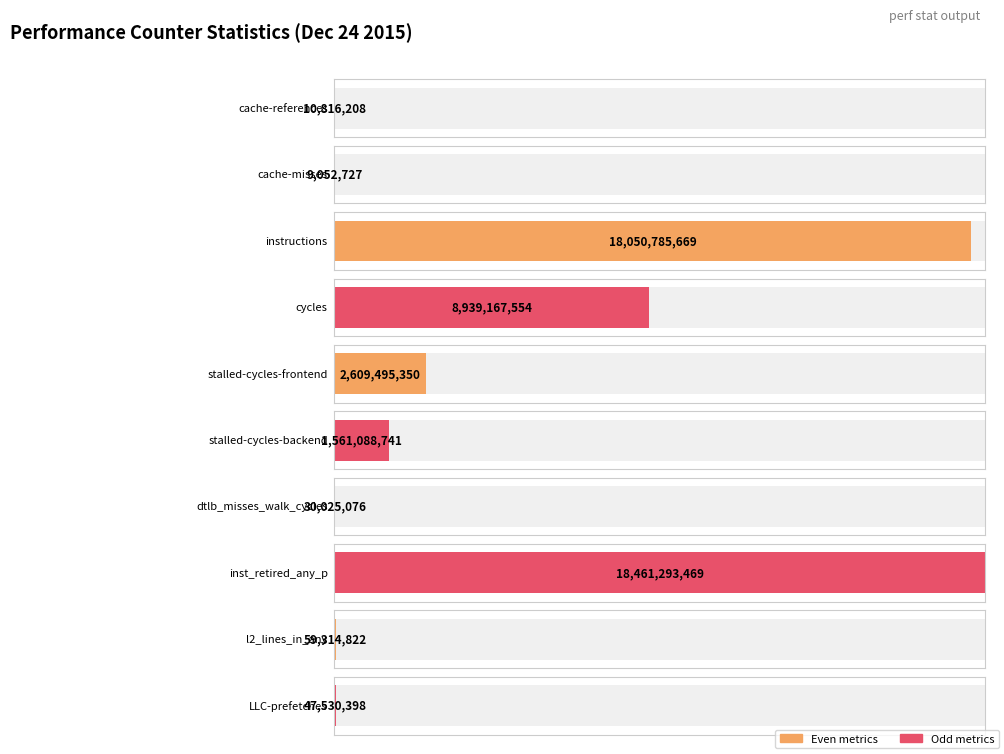

List the labels in order of value, largest first.

inst_retired_any_p, instructions, cycles, stalled-cycles-frontend, stalled-cycles-backend, l2_lines_in_any, LLC-prefetches, dtlb_misses_walk_cycles, cache-references, cache-misses